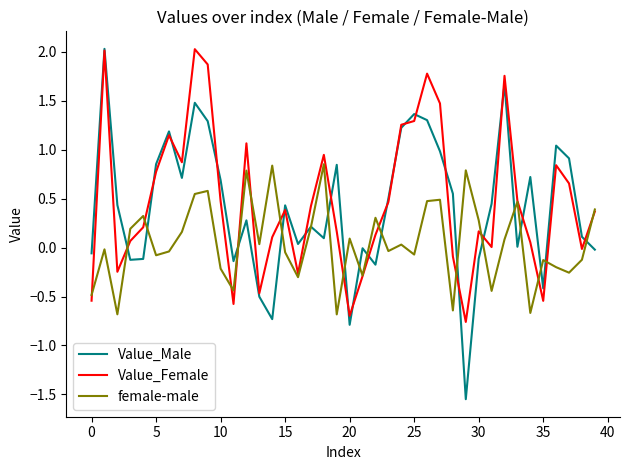

What is the minimum value for female-male?

-0.7